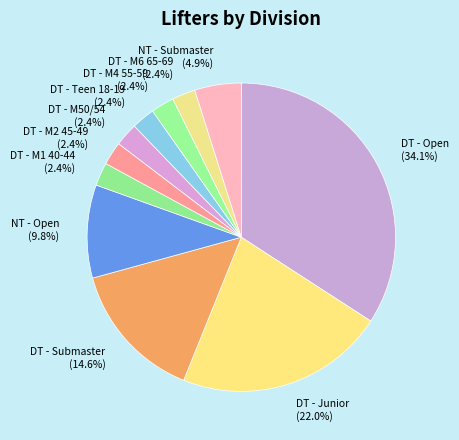

Which slice is the largest?

DT - Open